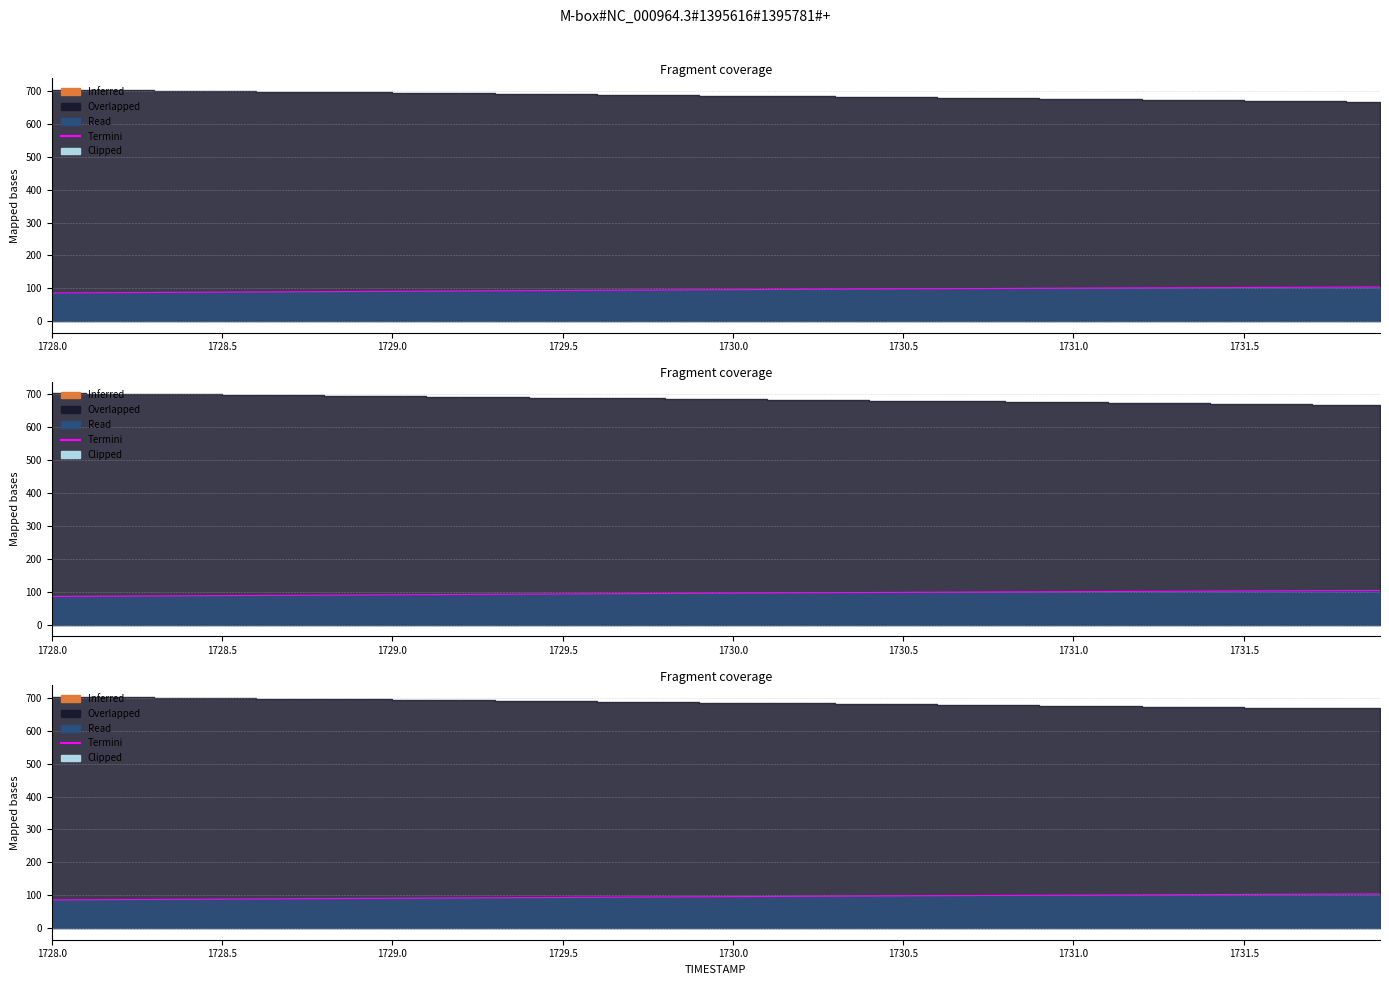

What is the value of the 36th point from the left?

102.4